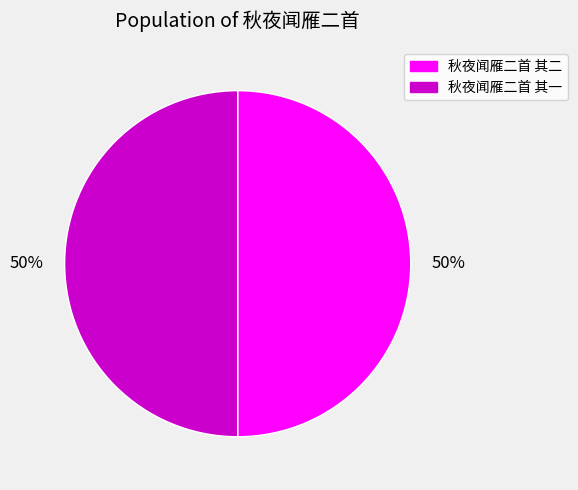

How many segments does this pie chart have?

2